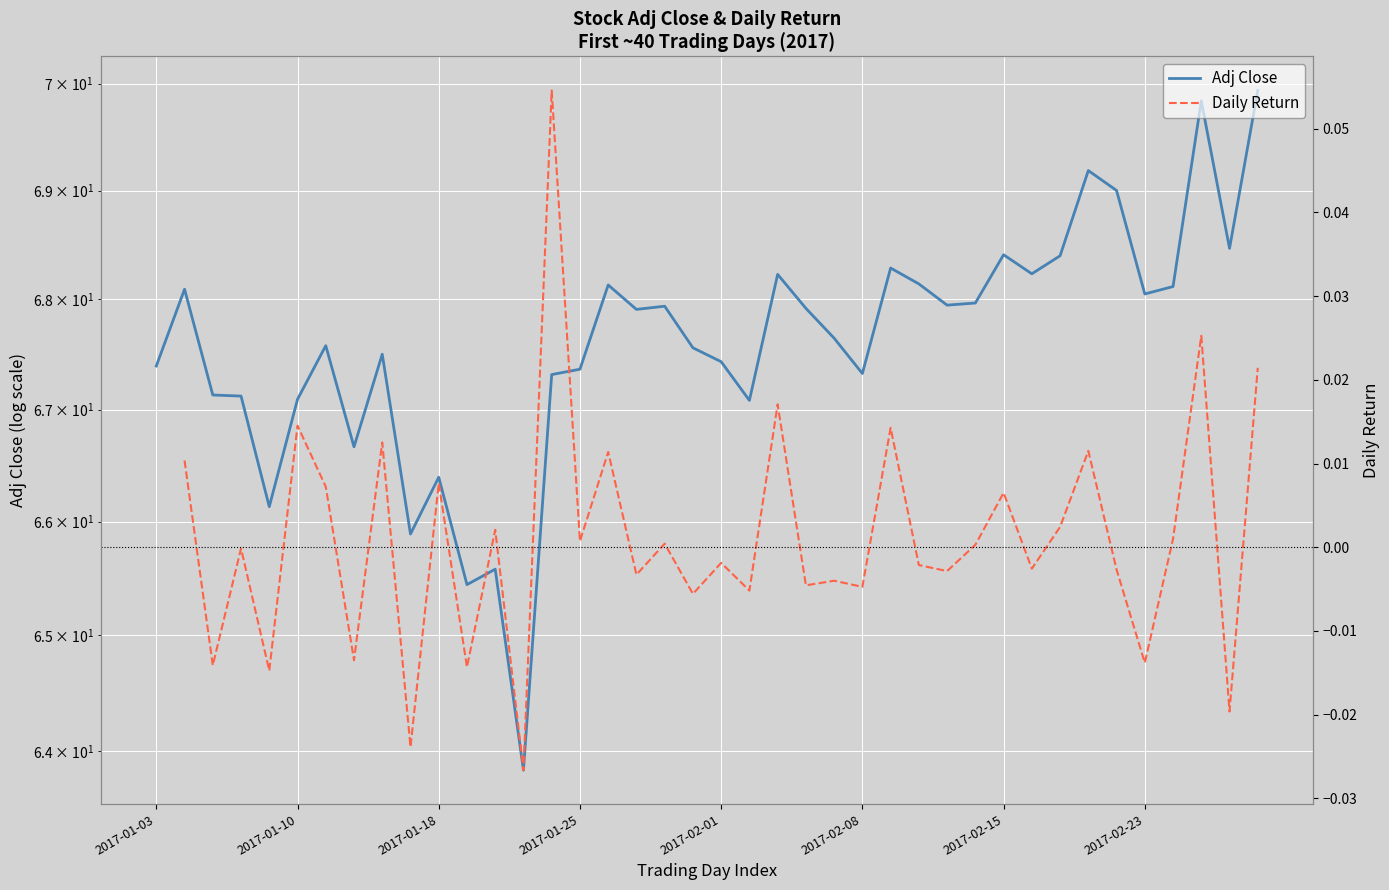

Which has a higher value, 23 or 25?

23